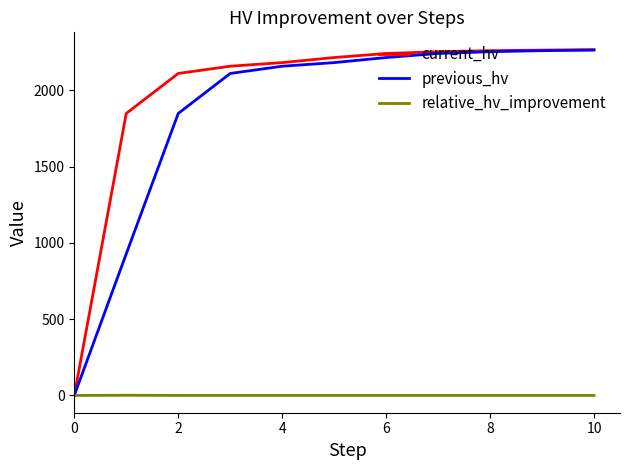

What is the highest value of the previous_hv series?

2264.4